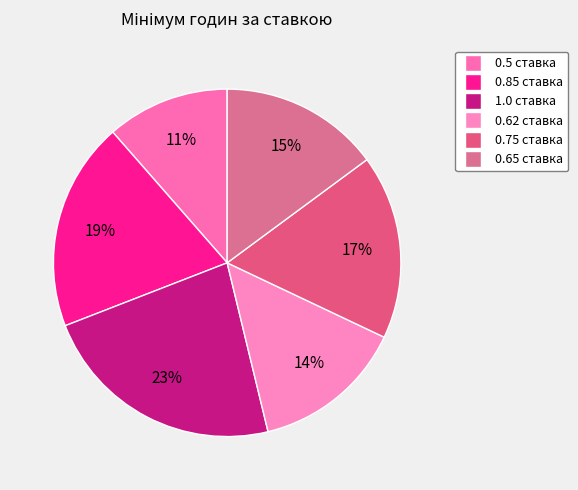

To the nearest percent, what is the difference between the 0.5 ставка and 0.75 ставка slice percentages?

6%